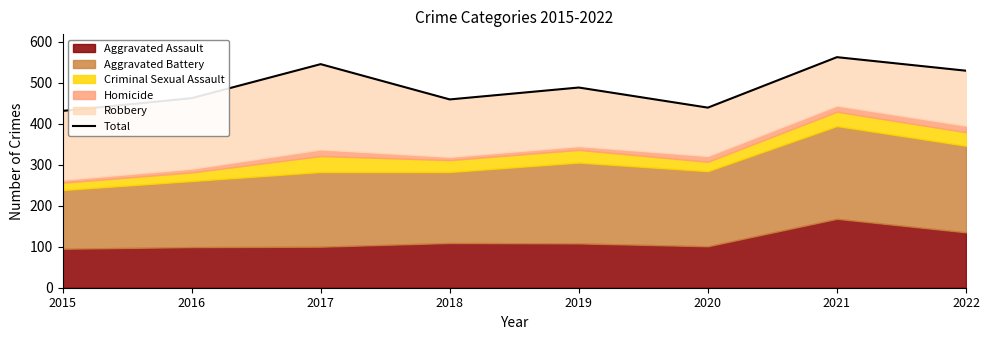

What is the sum of the values at 2019 and 2015?

919